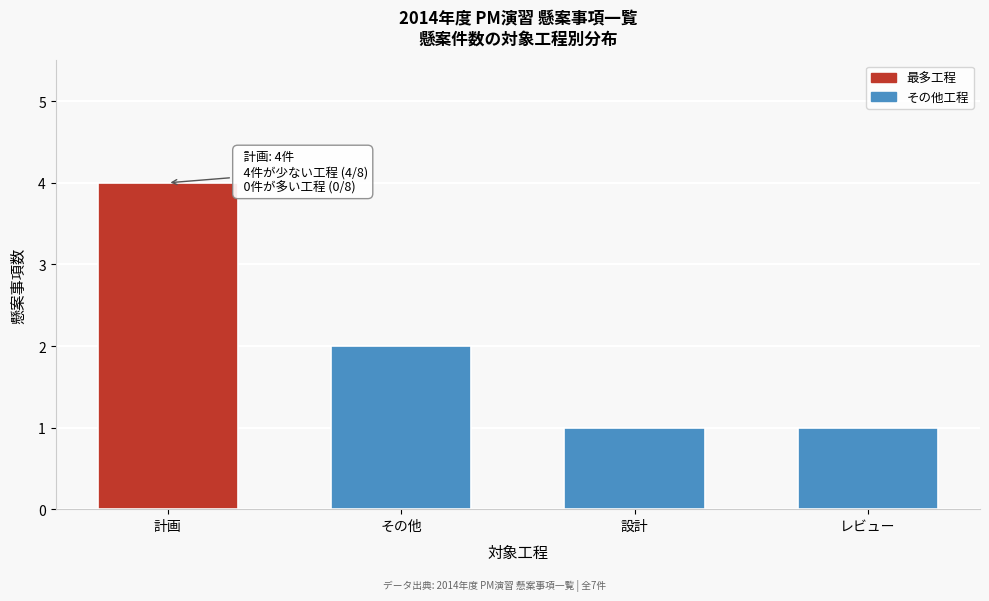

Reading left to right, extract all data points from this chart.

4	2	1	1